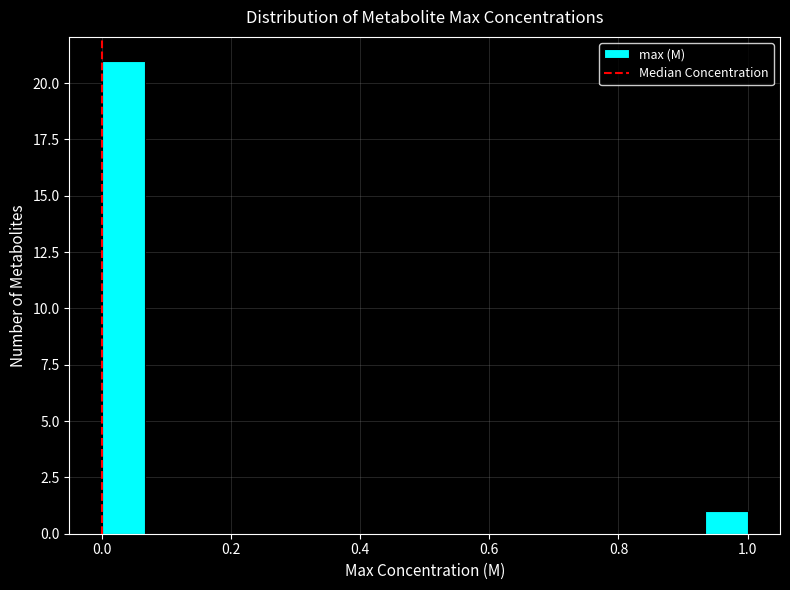

Around what value on the x-axis is the tallest bar? Give the approximate position of its centre, as read against the axis.

0.04